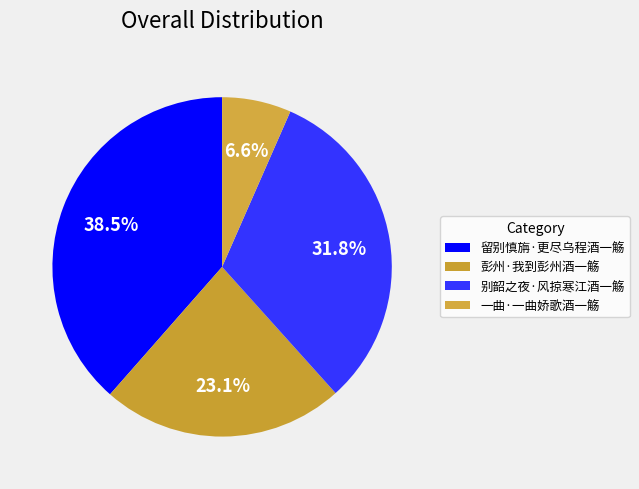

How much of the chart is everything except 彭州·我到彭州酒一觞?

76.9%